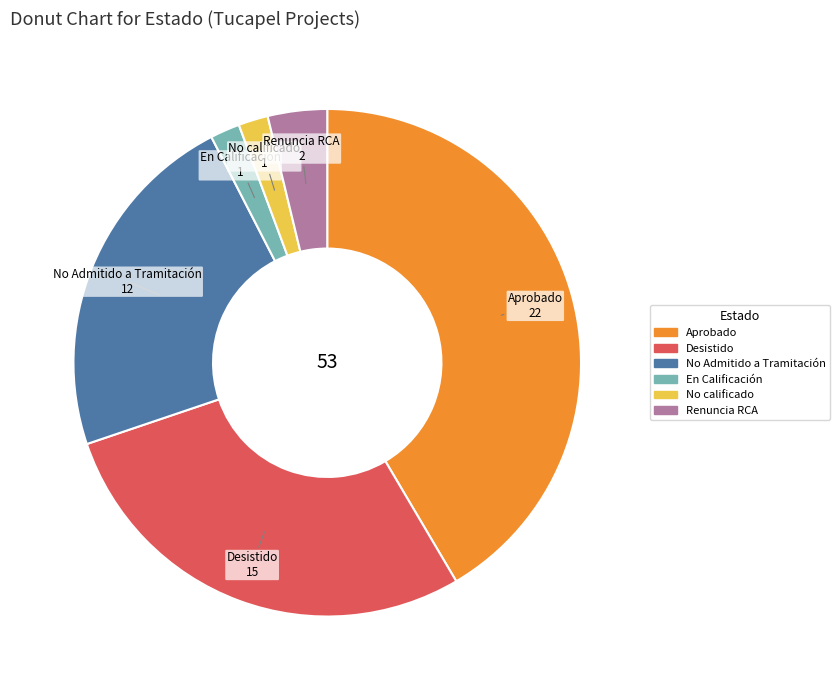

Approximately how many times larger is the value at No Admitido a Tramitación compared to Aprobado?

0.5